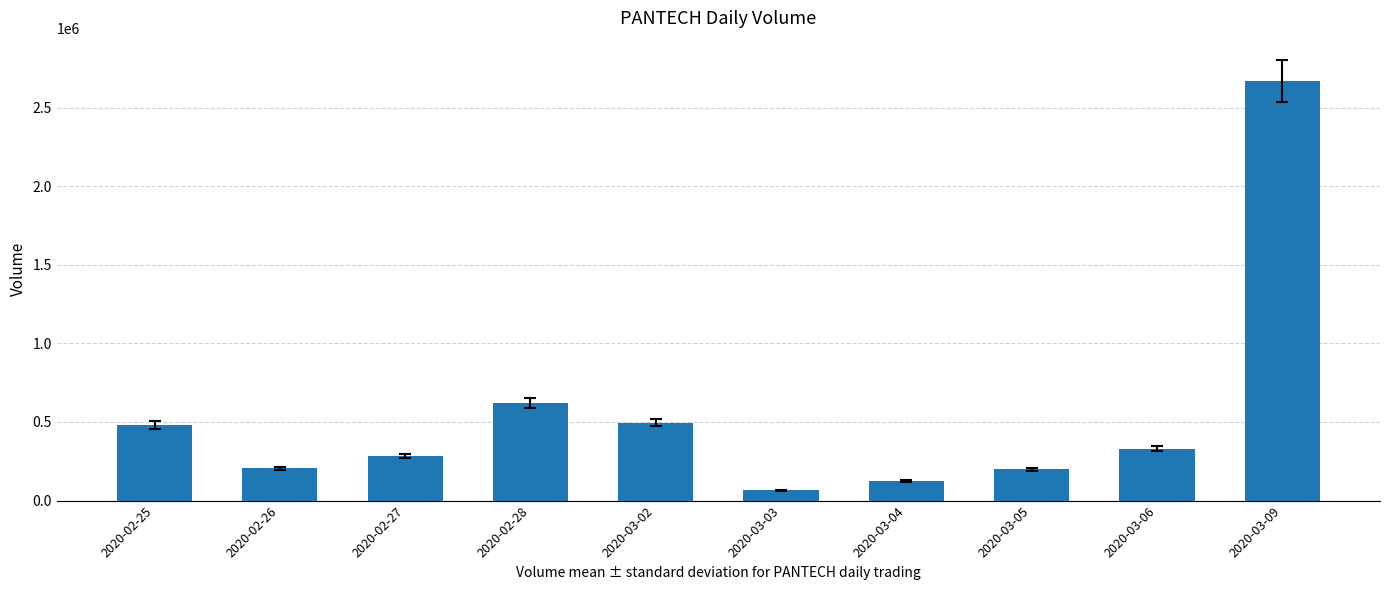

What position from the left is 2020-02-26?

2